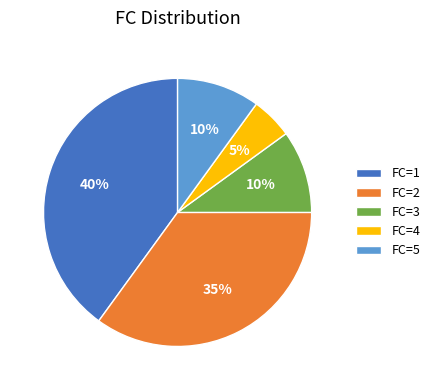

Between FC=2 and FC=1, which is larger?

FC=1